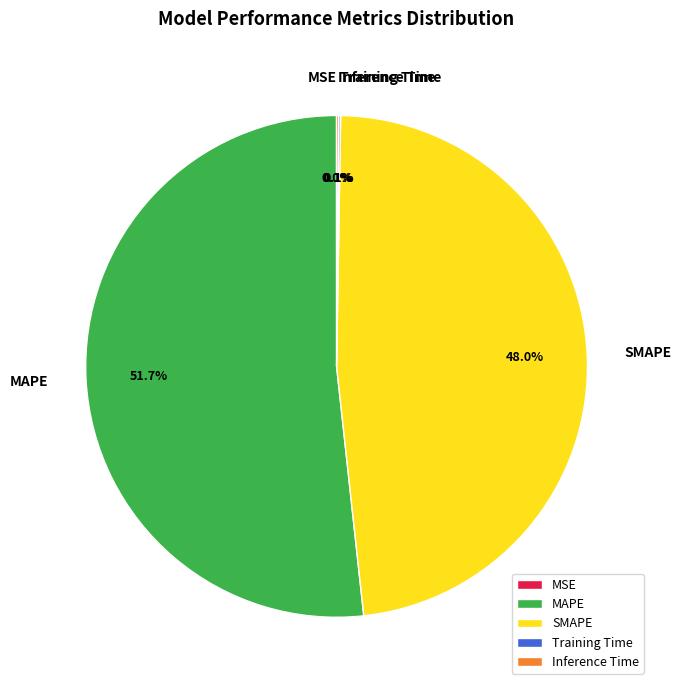

Which category has the biggest portion of the pie?

MAPE